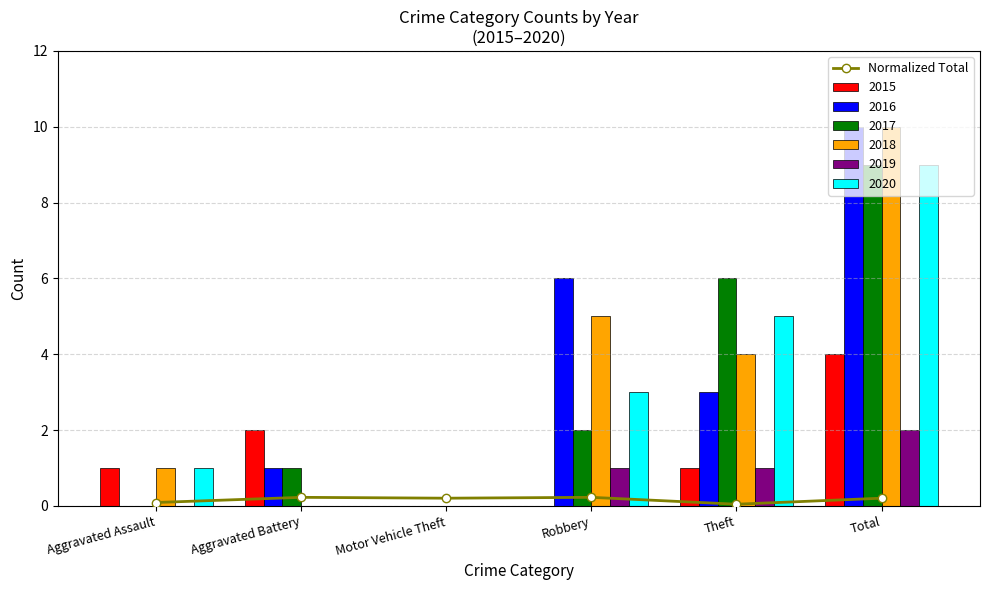

The chart shows a value of 0.2 at Aggravated Assault. True or false?

False